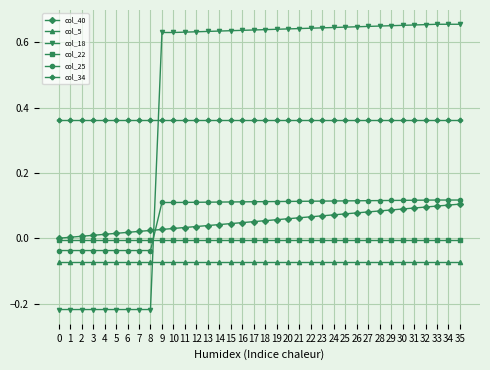

Is it true that col_40 equals 0.1 at 35?

True